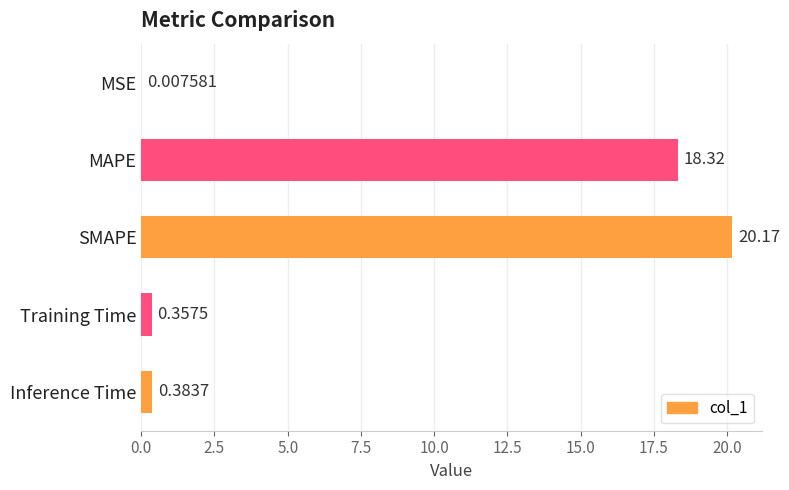

What is the change in value from MSE to SMAPE?

+20.2